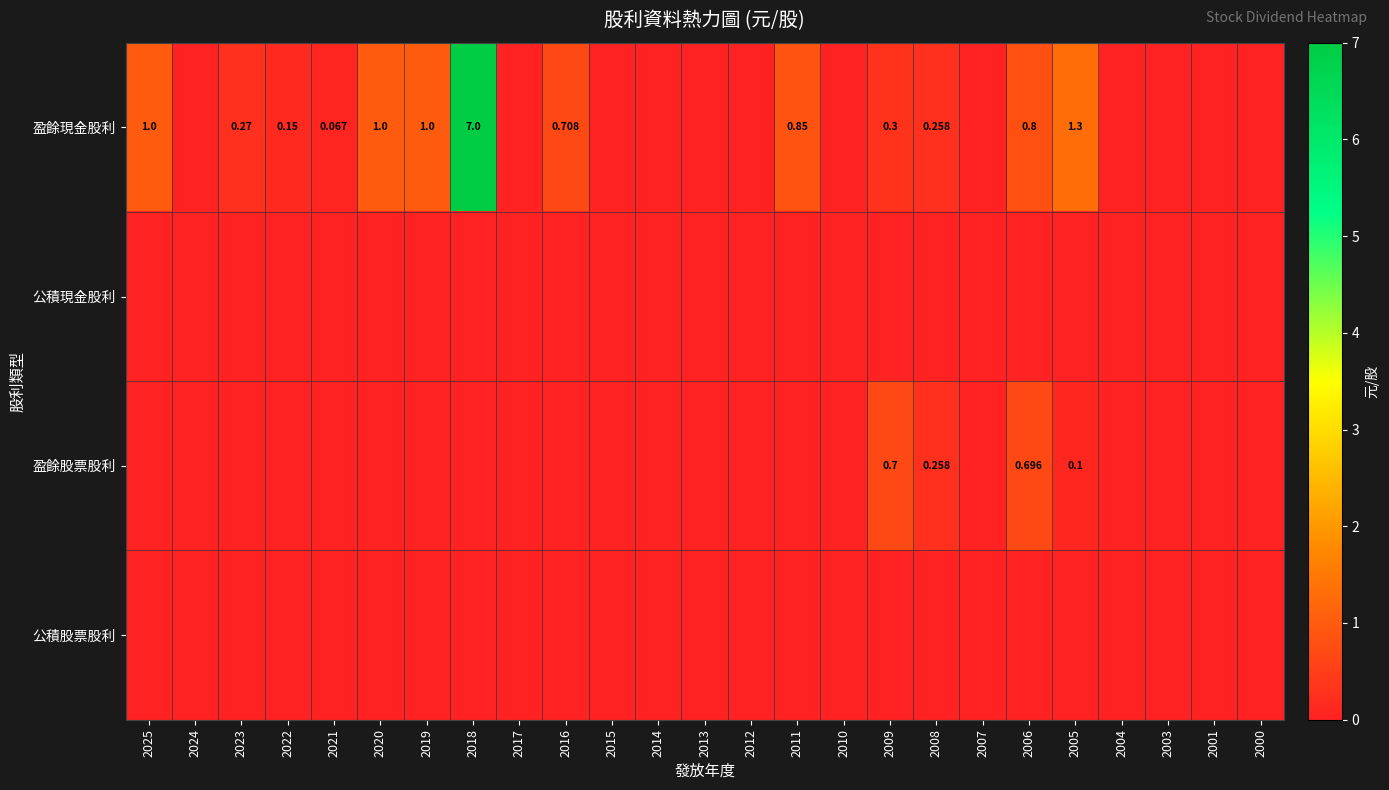

At which category is the sum across all series the highest?

2018